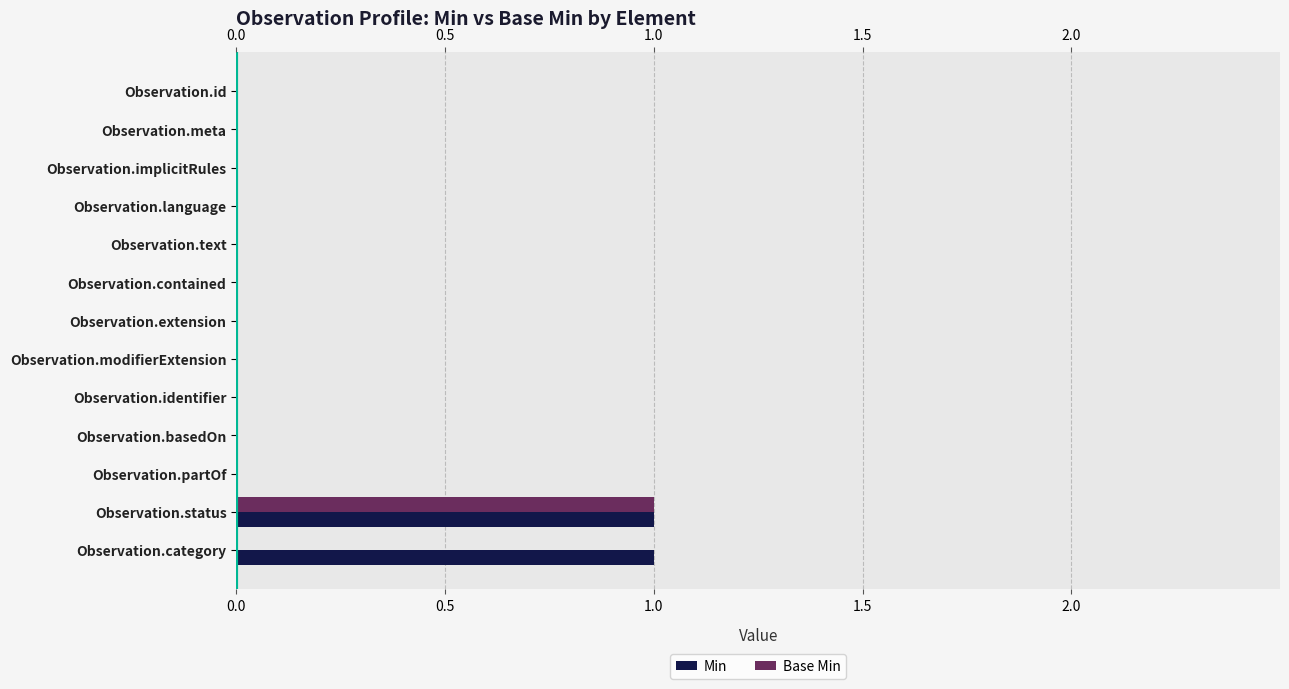

Between Observation.language and Observation.status, which series saw the biggest shift?

Min